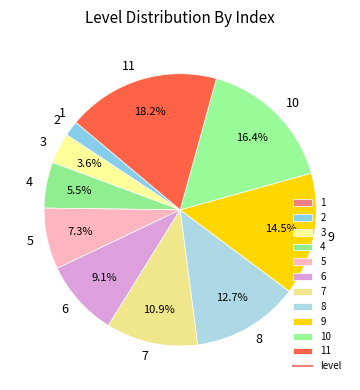

How much of the chart is everything except 3?

96.4%